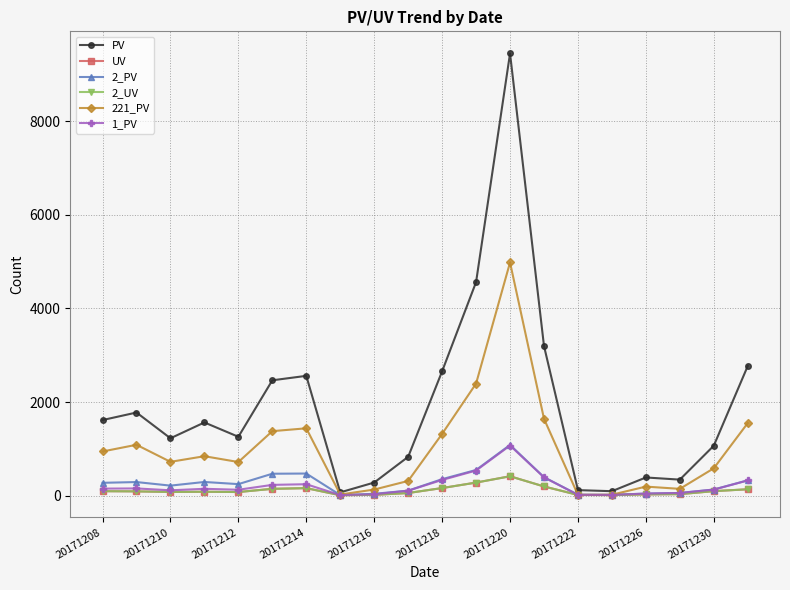

Which series has the largest range (max minus min)?

PV